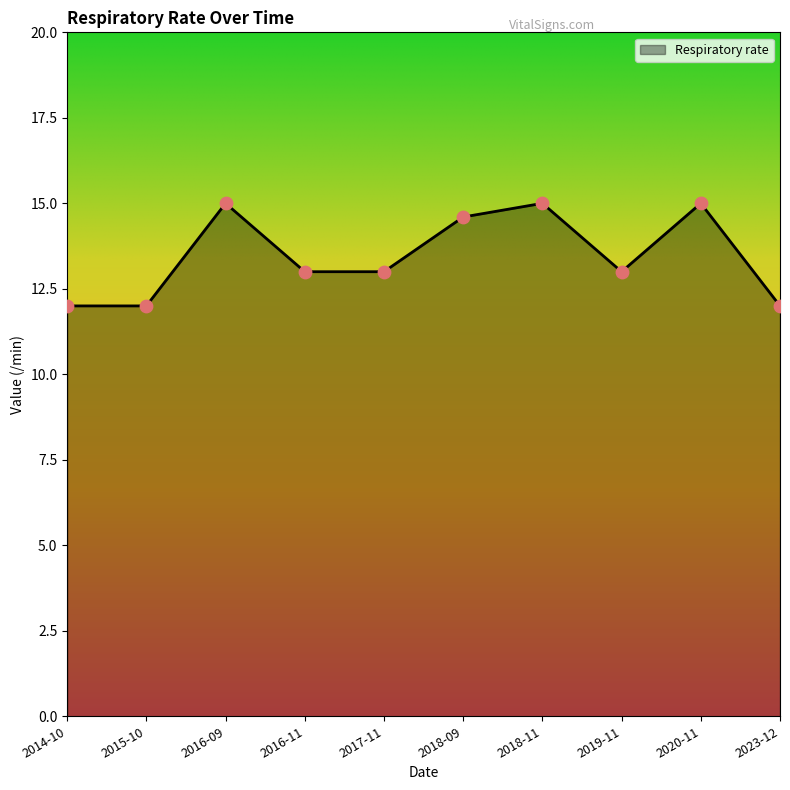

Approximately how many times larger is the value at 2015-10 compared to 2014-10?

1.0